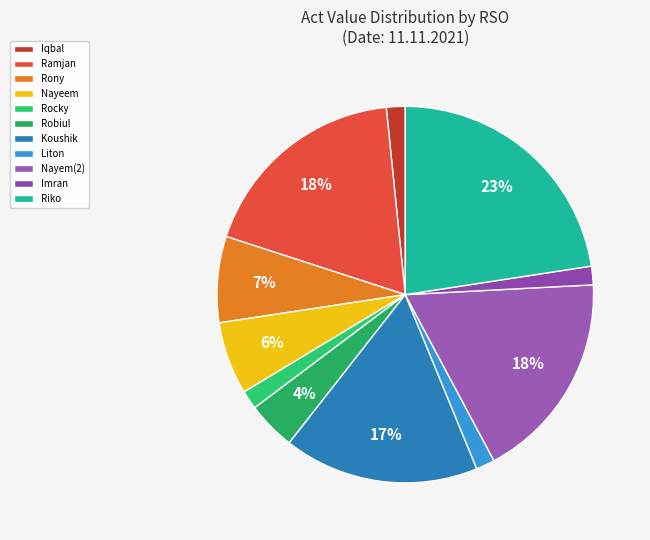

Is Rocky the majority of the pie?

No